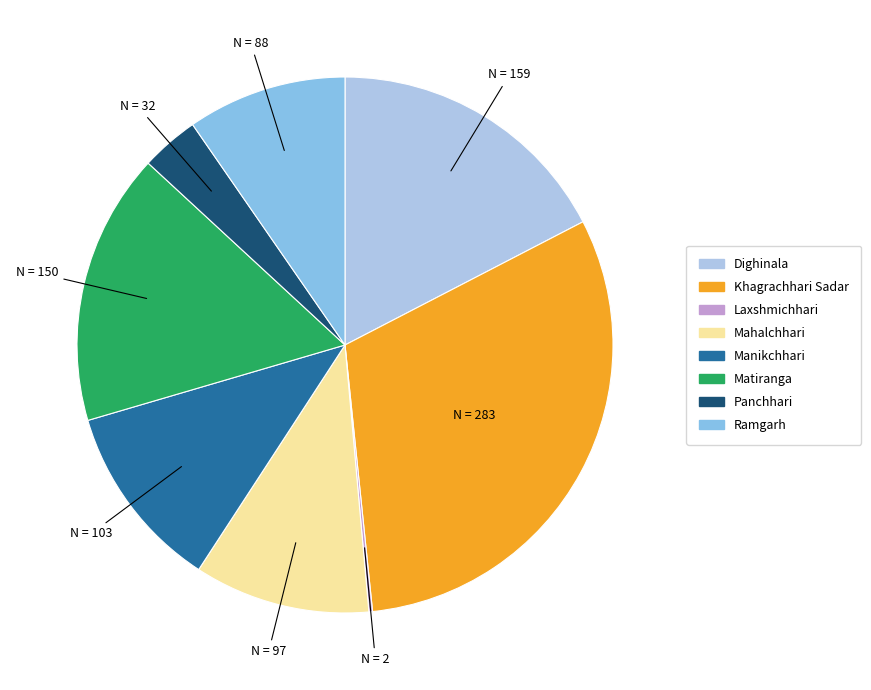

Which category has the biggest portion of the pie?

Khagrachhari Sadar